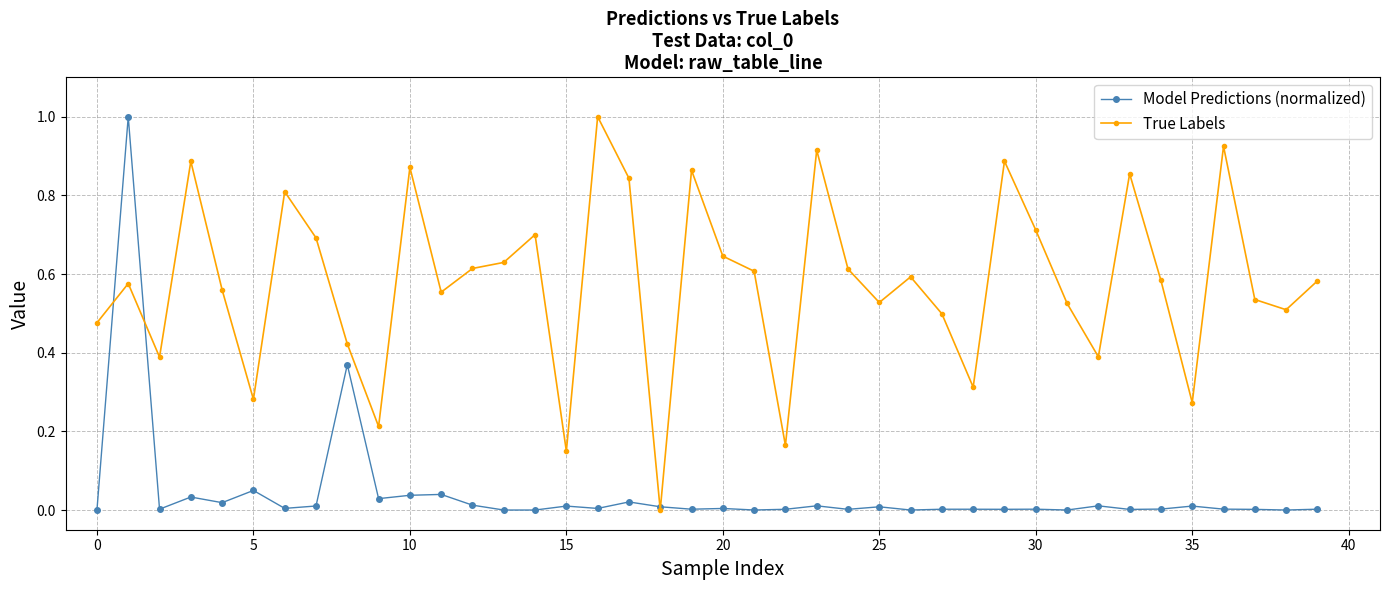

True or false: Model Predictions (normalized) has more than 2 points higher than both neighbors.

True